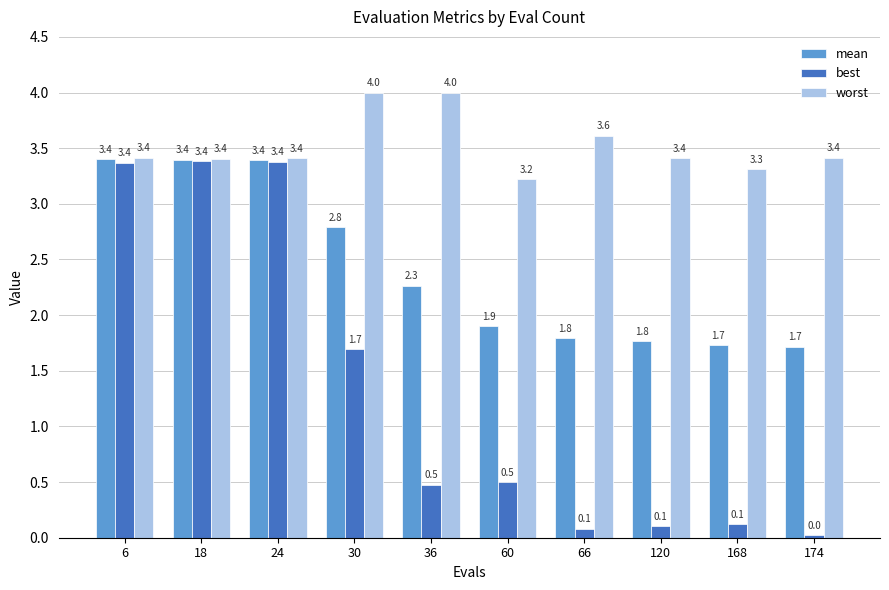

At which label is mean closest to 2?

60